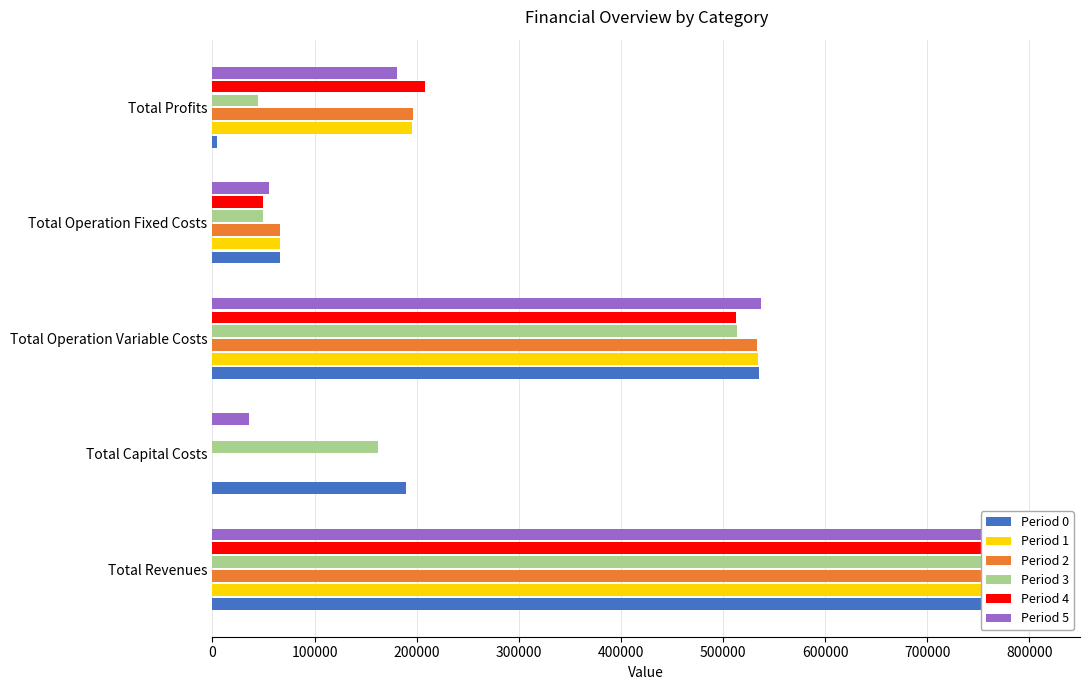

How many bars are there in total?

30